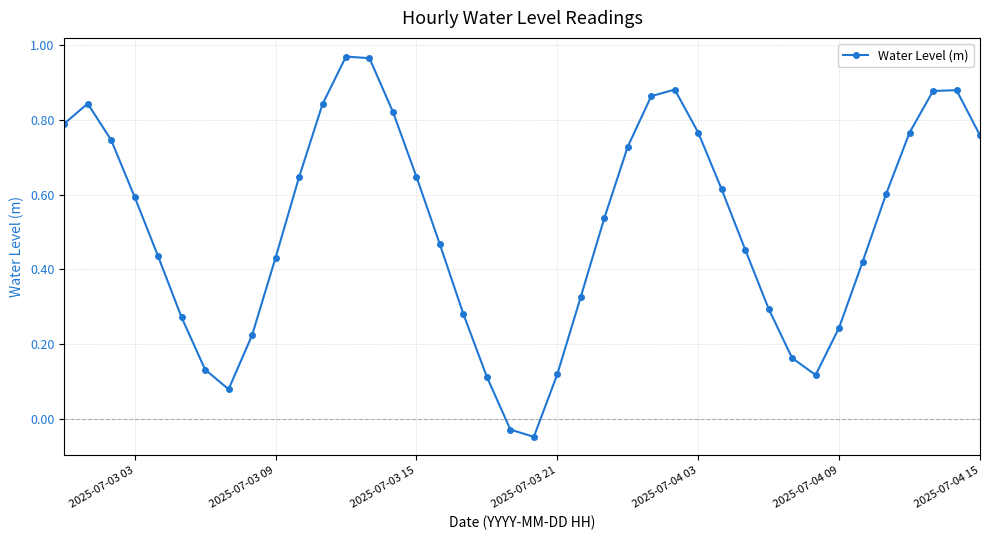

How many interior local peaks (higher than both neighbors) does the data have?

4